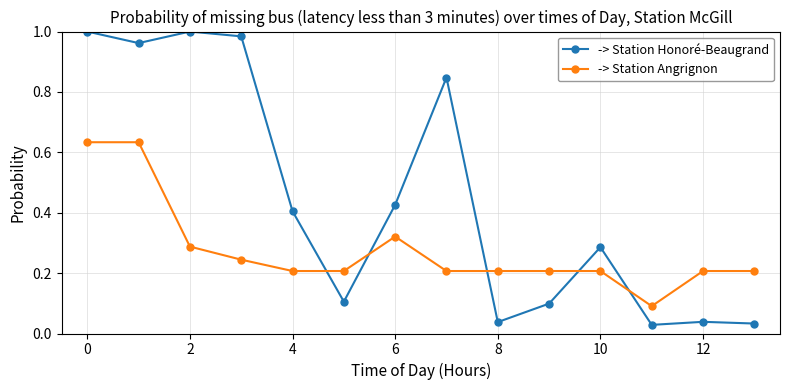

Rank the series by their maximum value, from highest to lowest.

-> Station Honoré-Beaugrand, -> Station Angrignon